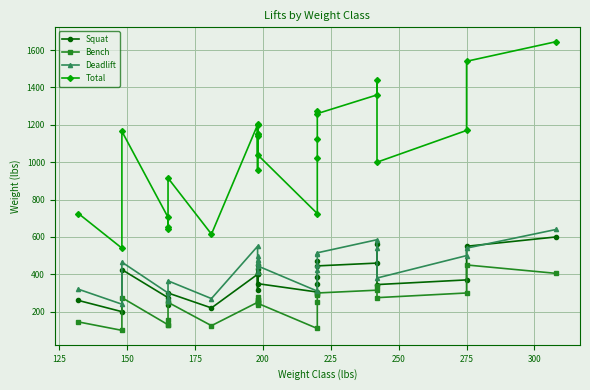

What is the total value across all series at 225?

1310